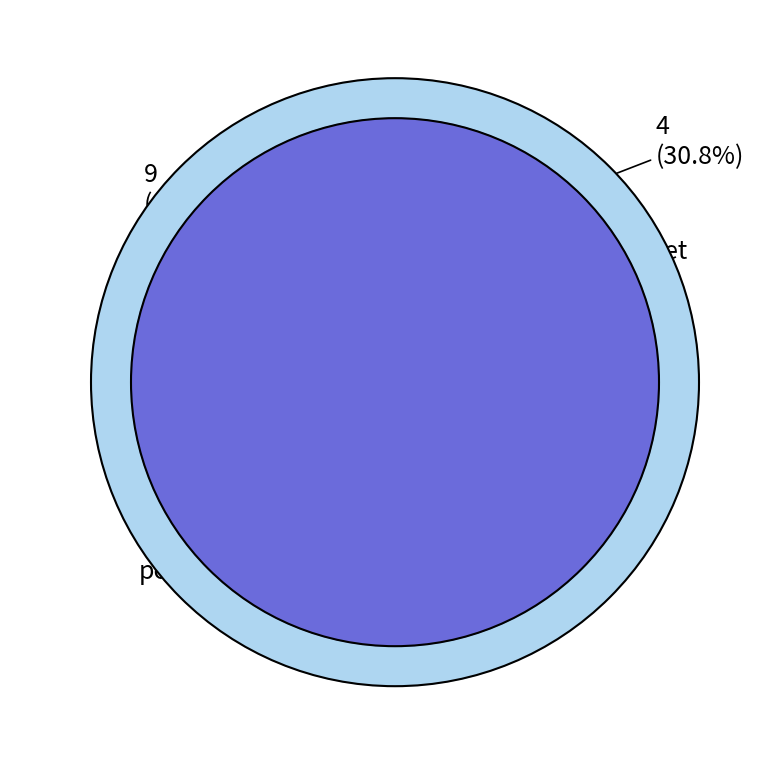

Rank the categories by value from highest to lowest.

post, get